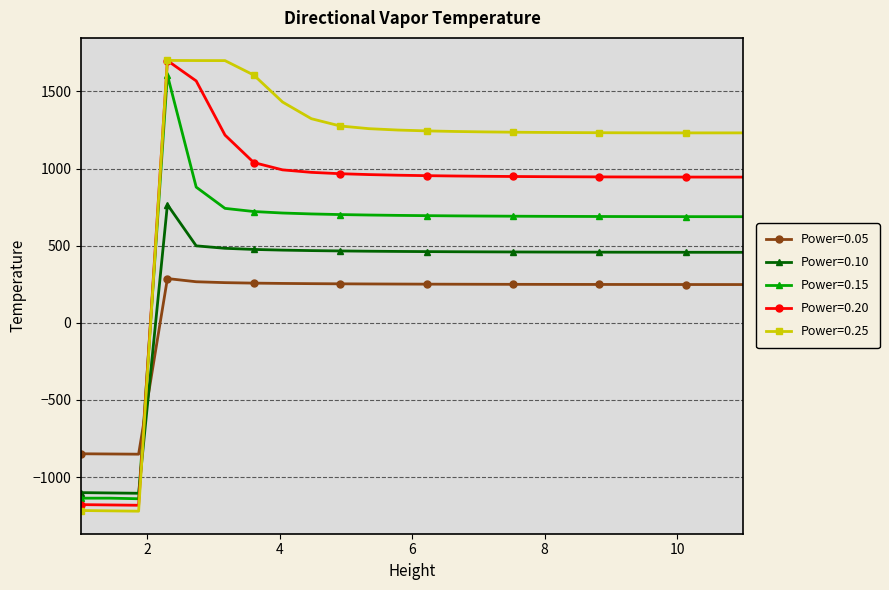

What is the value of the Power=0.10 point at the 19th from the left?

458.0